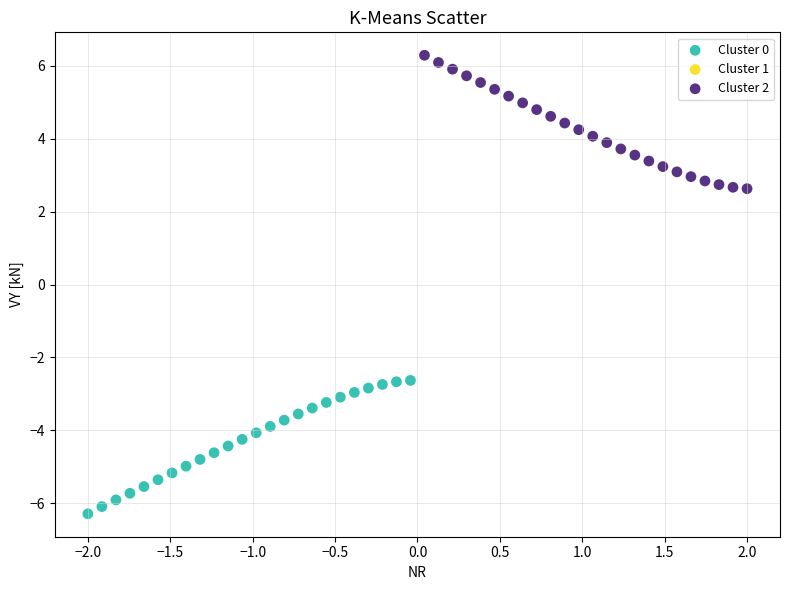

Which series contains the lowest Y value?

Cluster 0